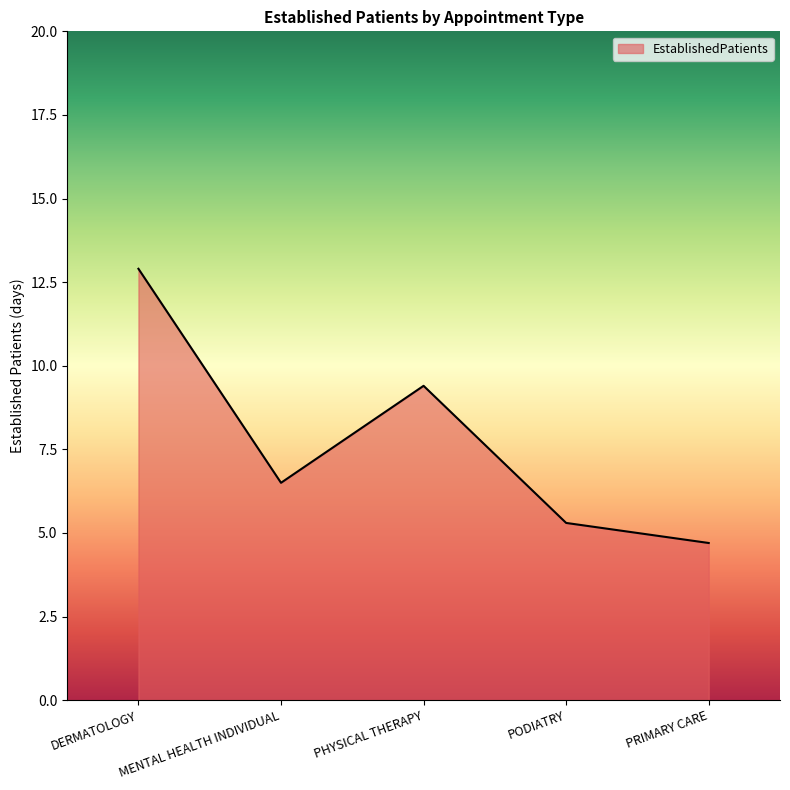

Is it true that the value at PRIMARY CARE is 4.7?

True